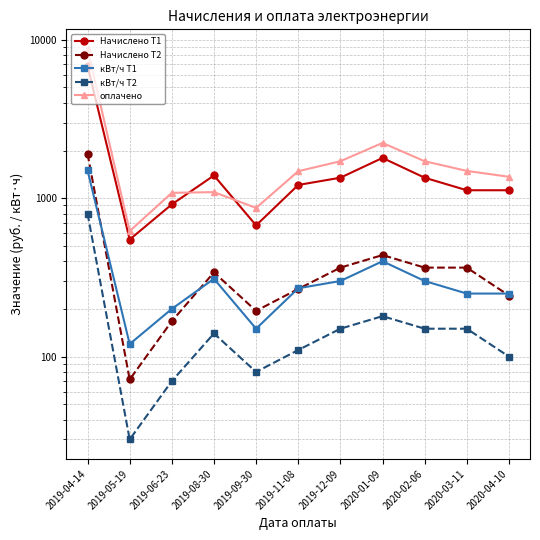

At which label does Начислено Т2 first exceed 340?

2019-04-14